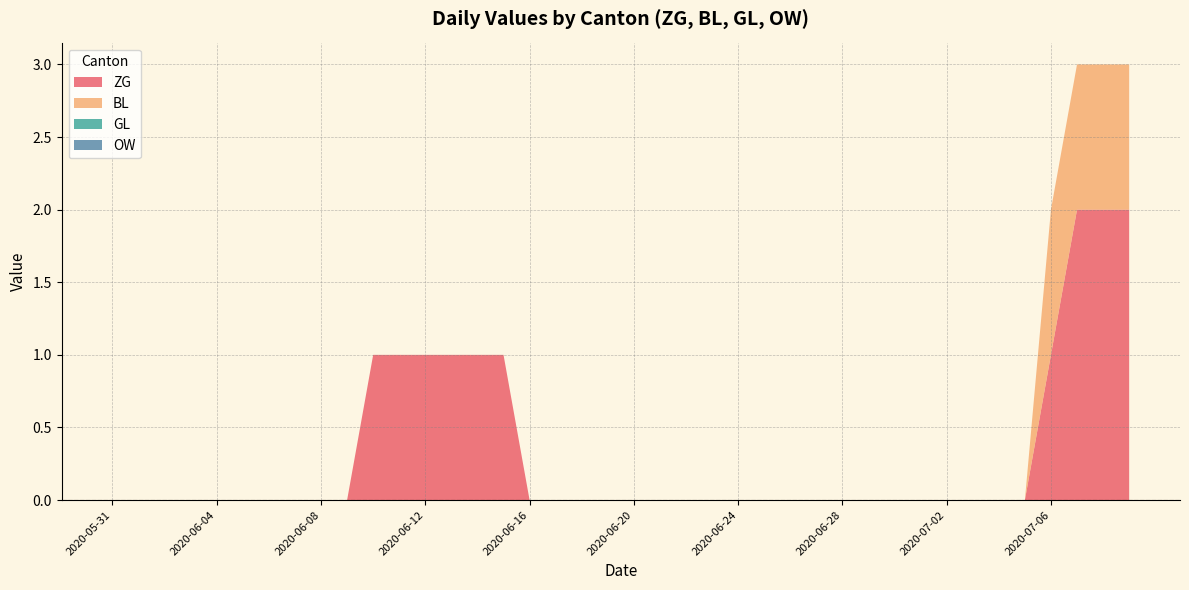

Reading left to right, list all the values displayed in this chart.

ZG: 0	0	0	0	0	0	0	0	0	0	1	1	1	1	1	0	0	0	0	0	0	0	0	0	0	0	0	0	0	0	0	0	0	0	0	0	1	2	2	2
BL: 0	0	0	0	0	0	0	0	0	0	0	0	0	0	0	0	0	0	0	0	0	0	0	0	0	0	0	0	0	0	0	0	0	0	0	0	1	1	1	1
GL: 0	0	0	0	0	0	0	0	0	0	0	0	0	0	0	0	0	0	0	0	0	0	0	0	0	0	0	0	0	0	0	0	0	0	0	0	0	0	0	0
OW: 0	0	0	0	0	0	0	0	0	0	0	0	0	0	0	0	0	0	0	0	0	0	0	0	0	0	0	0	0	0	0	0	0	0	0	0	0	0	0	0